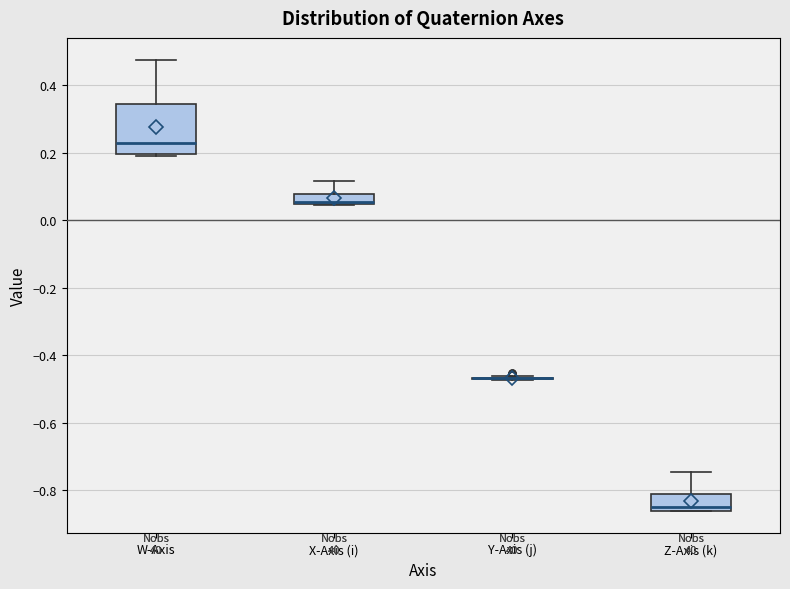

Comparing the boxes themselves (not the whiskers), which one is the tallest?

W-Axis